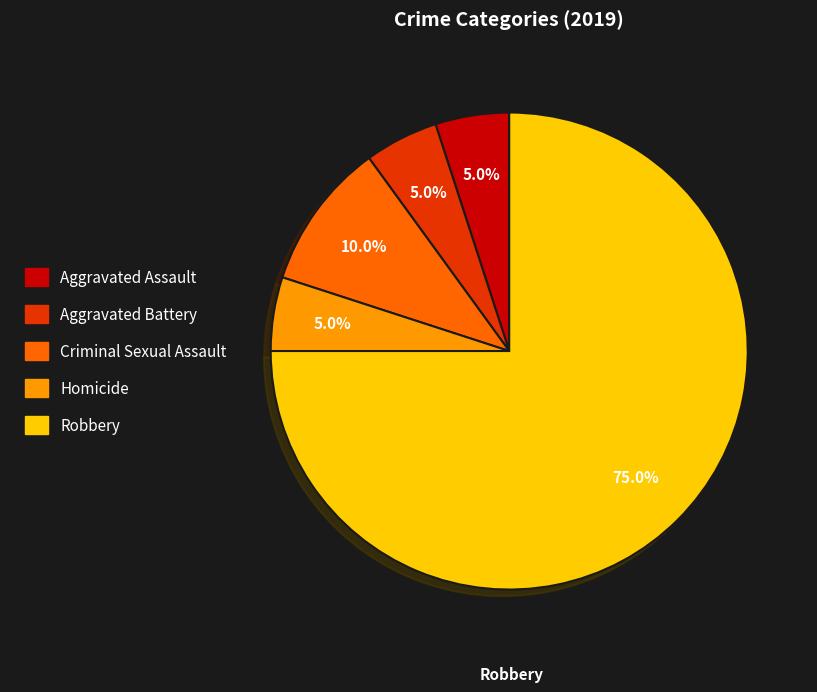

To the nearest percent, what is the difference between the largest and smallest slice percentages?

70%